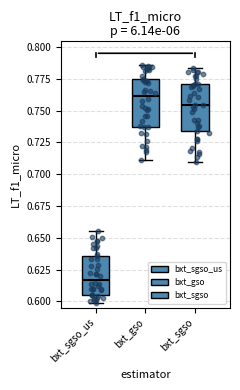

Reading left to right, transcribe this box plot: for each box, give where its median line is, the range the box spans, and where its two whiskers end, as read against the y-axis. The values are not printed on the chart, so give them approximately, as read against the axis.

bxt_sgso_us: median 0.615, box 0.605 to 0.635, whiskers 0.600 to 0.655
bxt_gso: median 0.760, box 0.735 to 0.775, whiskers 0.710 to 0.785
bxt_sgso: median 0.755, box 0.735 to 0.770, whiskers 0.710 to 0.785